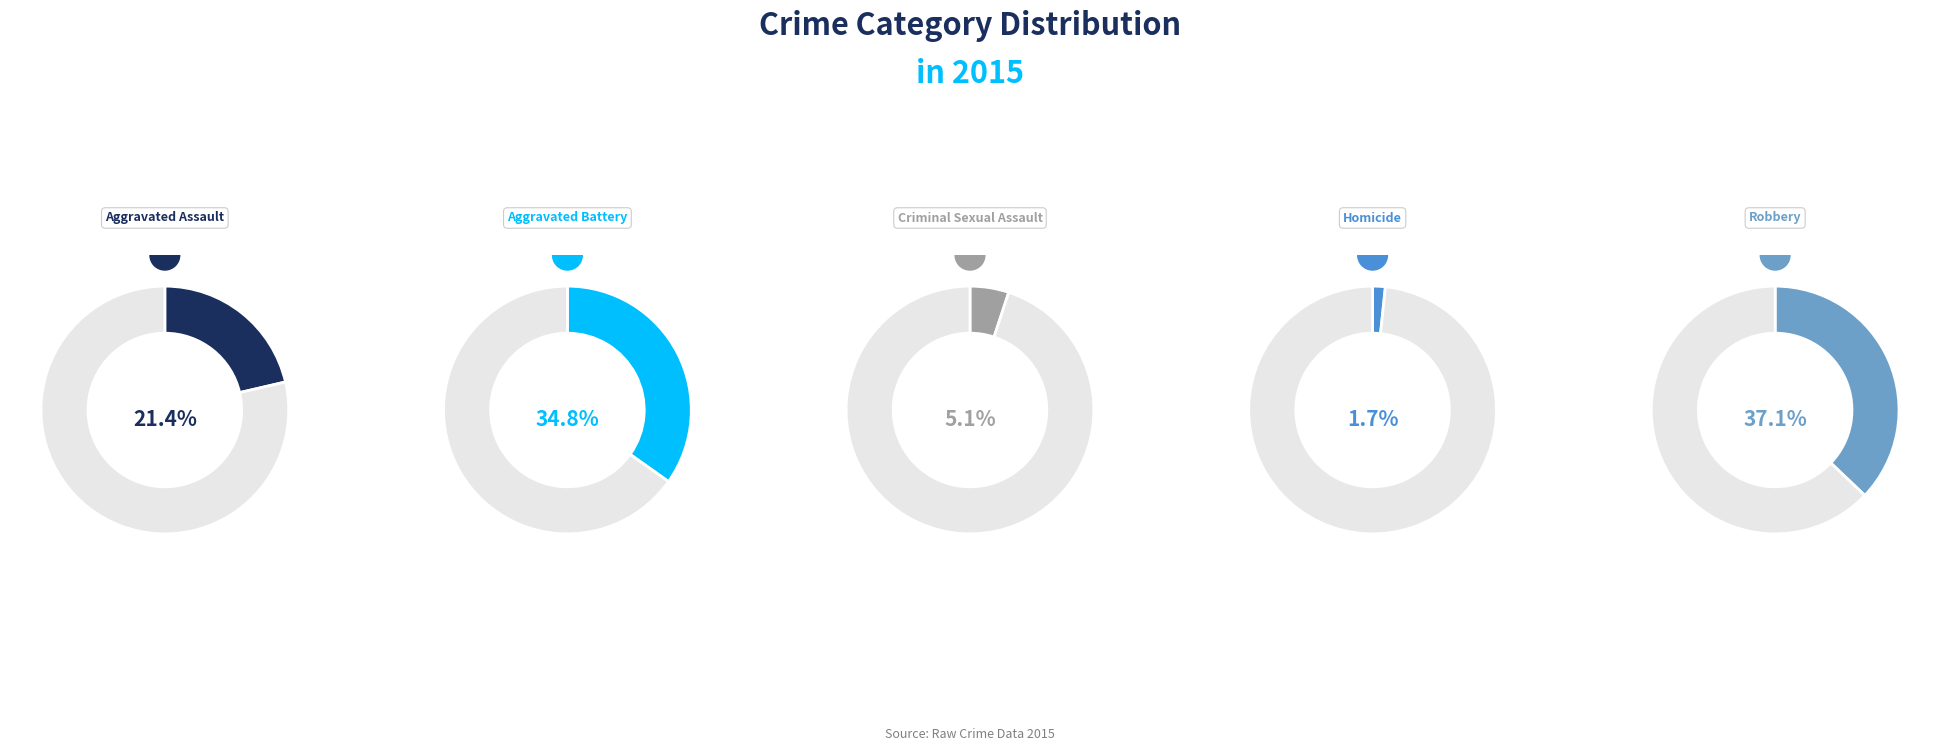

To the nearest percent, what portion does Aggravated Battery represent?

35%